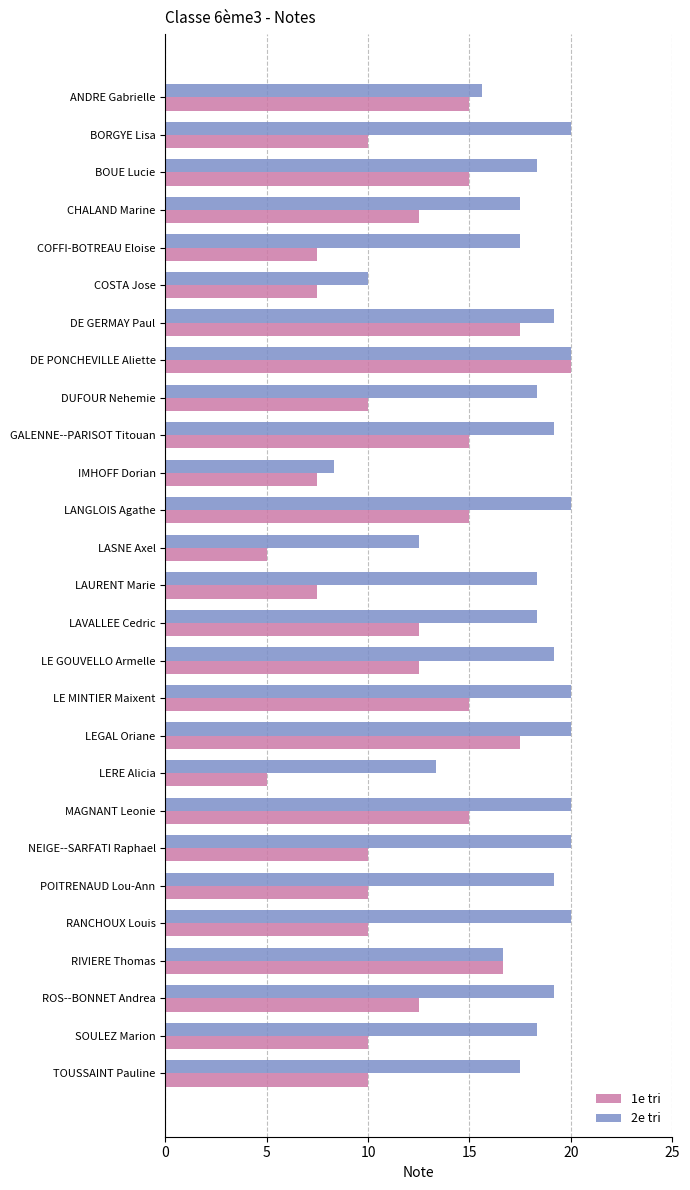

The value of 2e tri at COSTA Jose is 10.0. True or false?

True